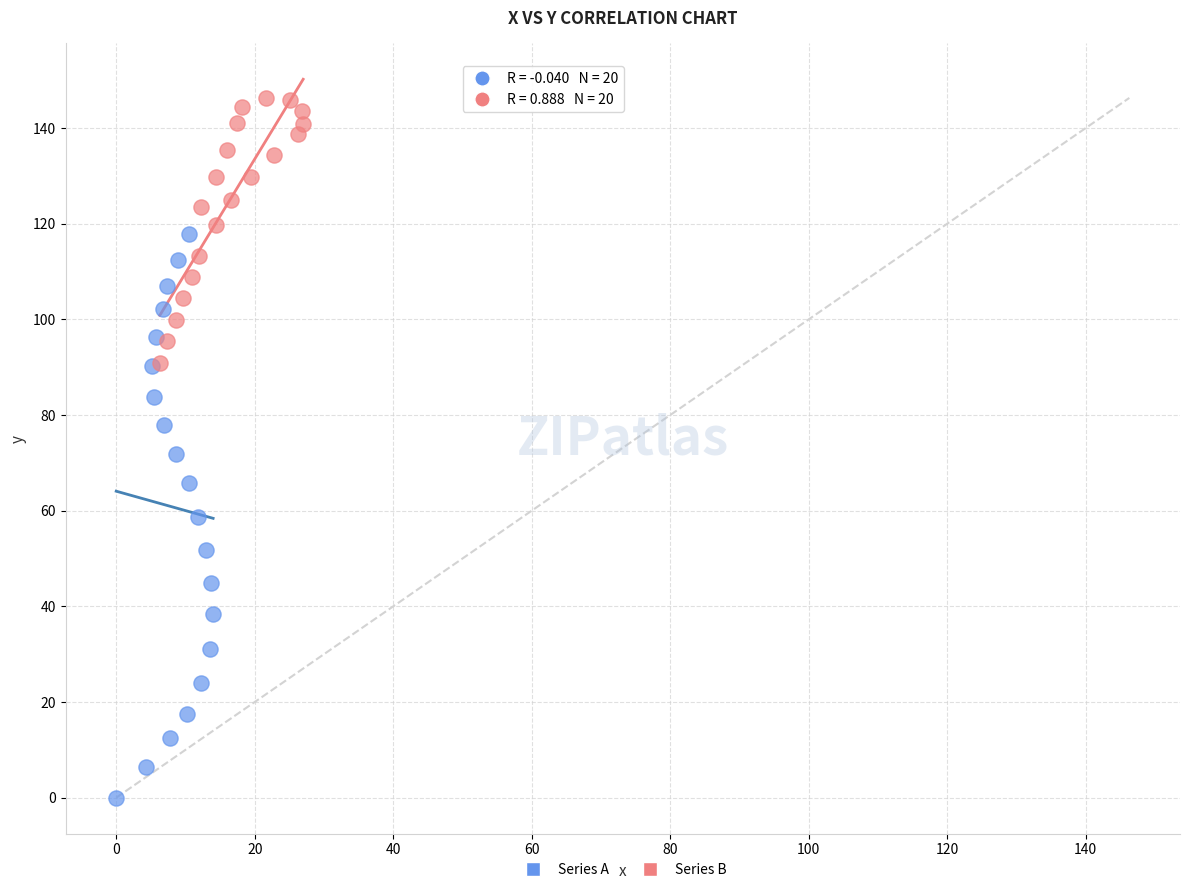

Which series reaches the maximum Y coordinate?

Series B